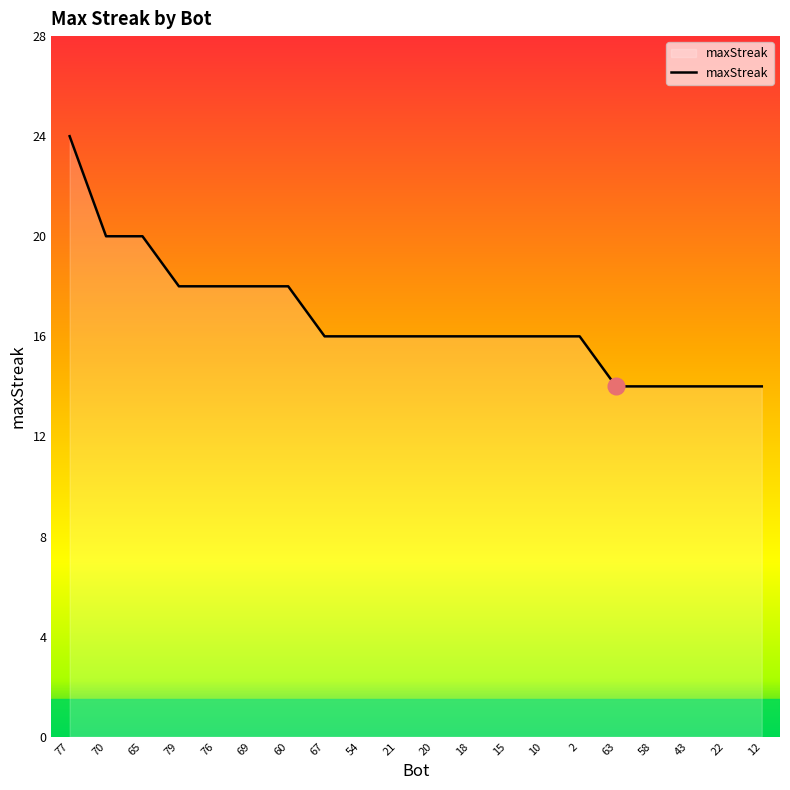

What position from the left is 63?

16